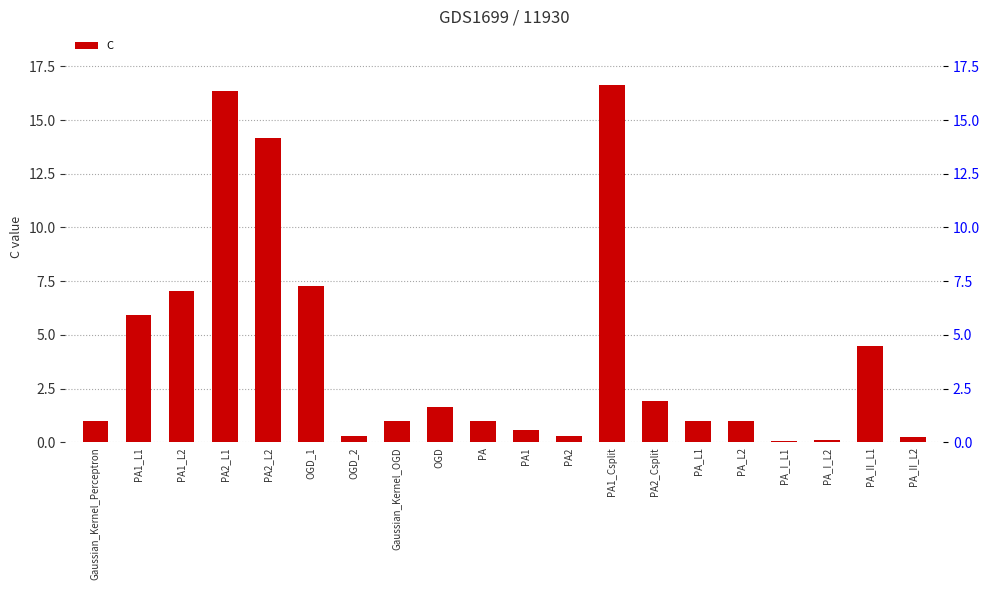

What position from the right is PA?

11